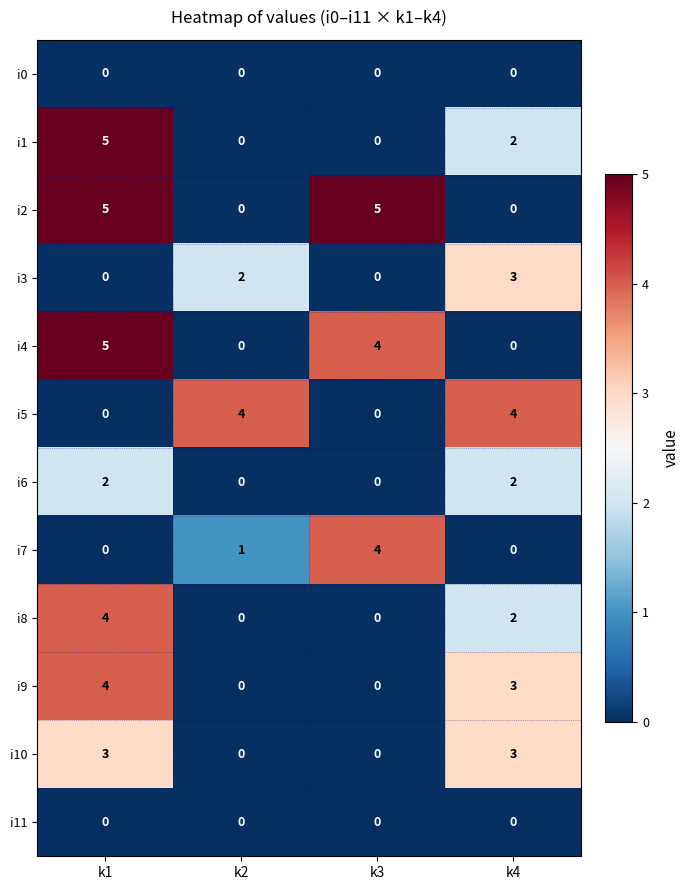

What is the maximum value for i4?

5